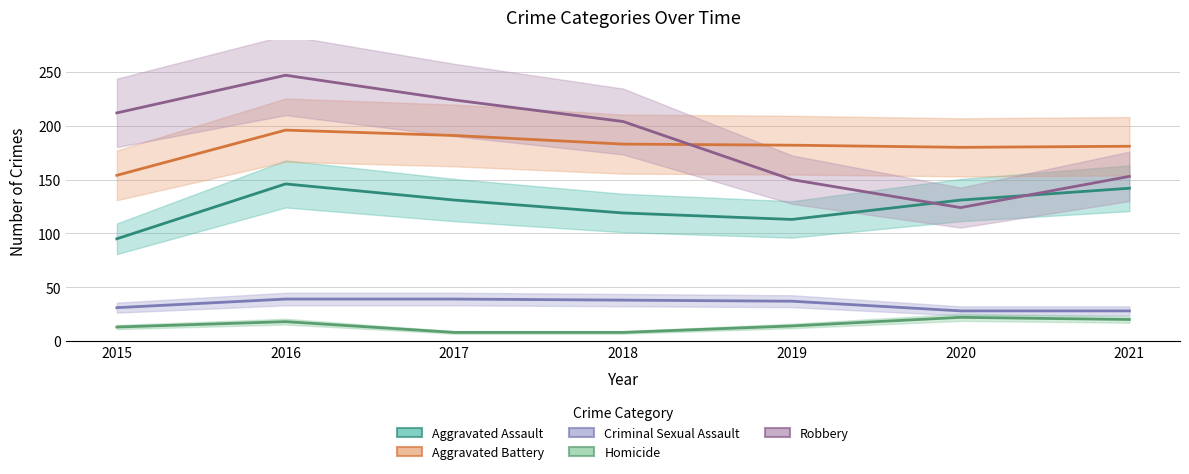

At which category does Aggravated Battery reach its first local peak?

2016